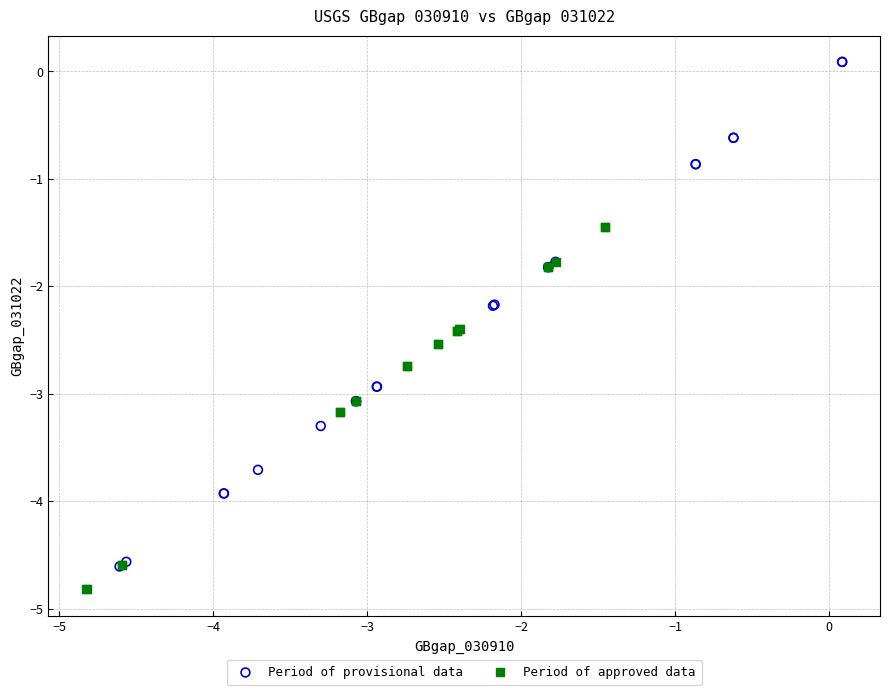

Which series contains the highest Y value?

Period of provisional data